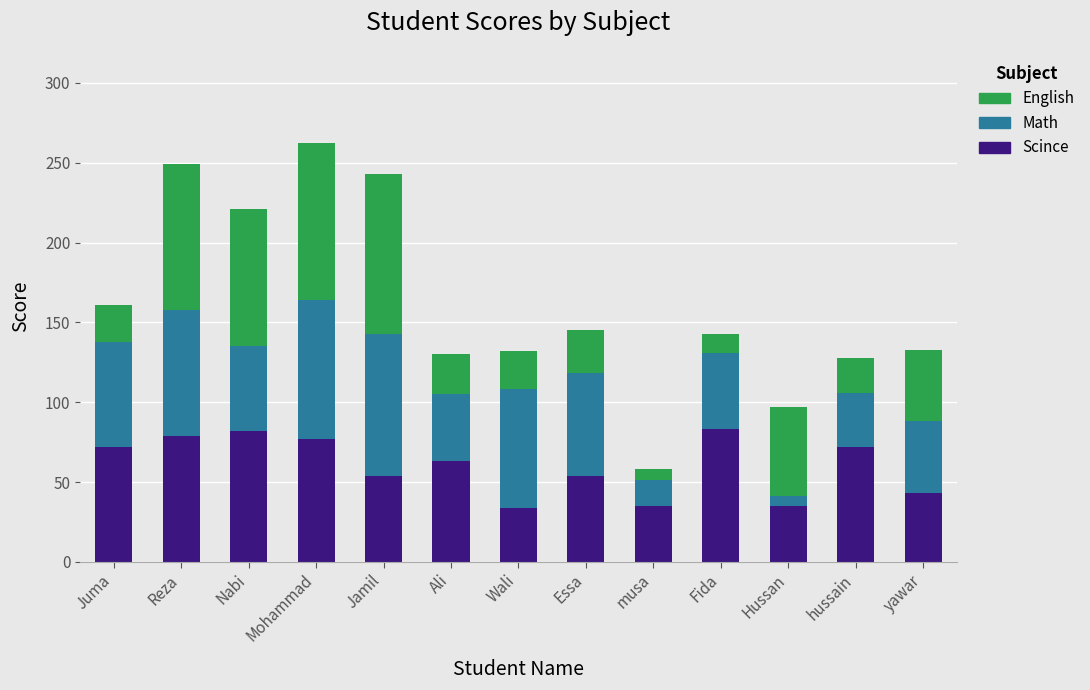

What is the total value across all series at Mohammad?

262